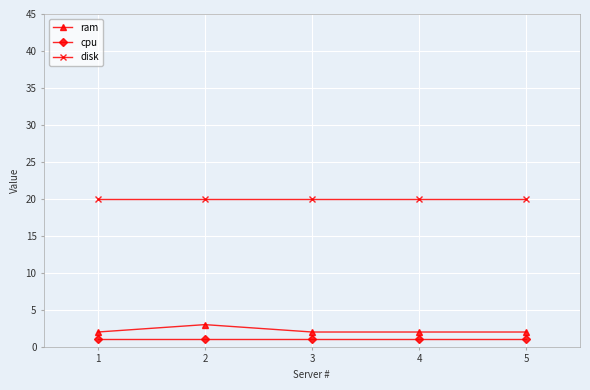

What is the average value of the ram series?

2